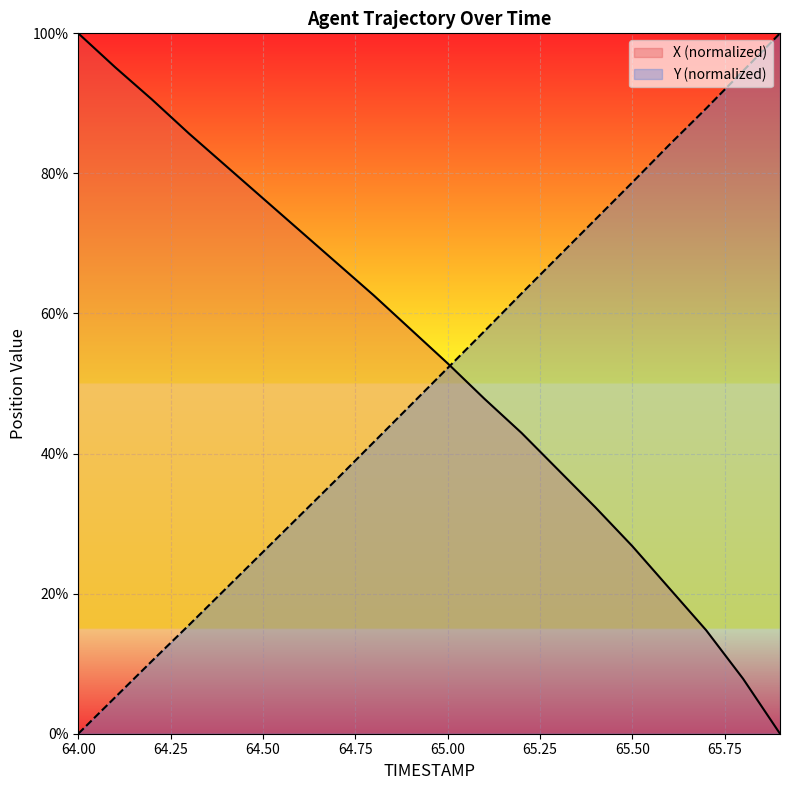

What value does the Y series have at 65.3?

68.1